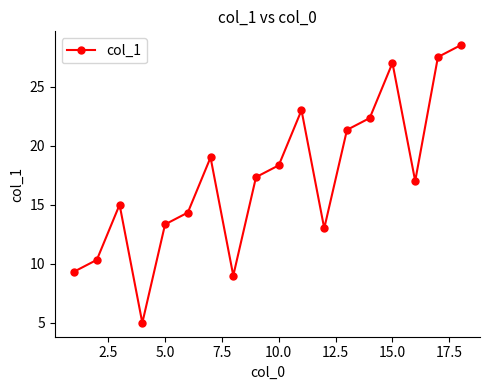

Reading left to right, transcribe all the data shown in this chart.

9.3	10.3	15.0	5.0	13.3	14.3	19.0	9.0	17.3	18.3	23.0	13.0	21.3	22.3	27.0	17.0	27.5	28.5